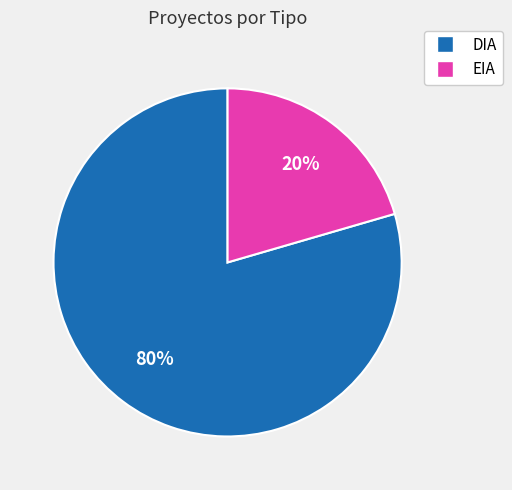

Is the sum of EIA and DIA greater than half?

Yes